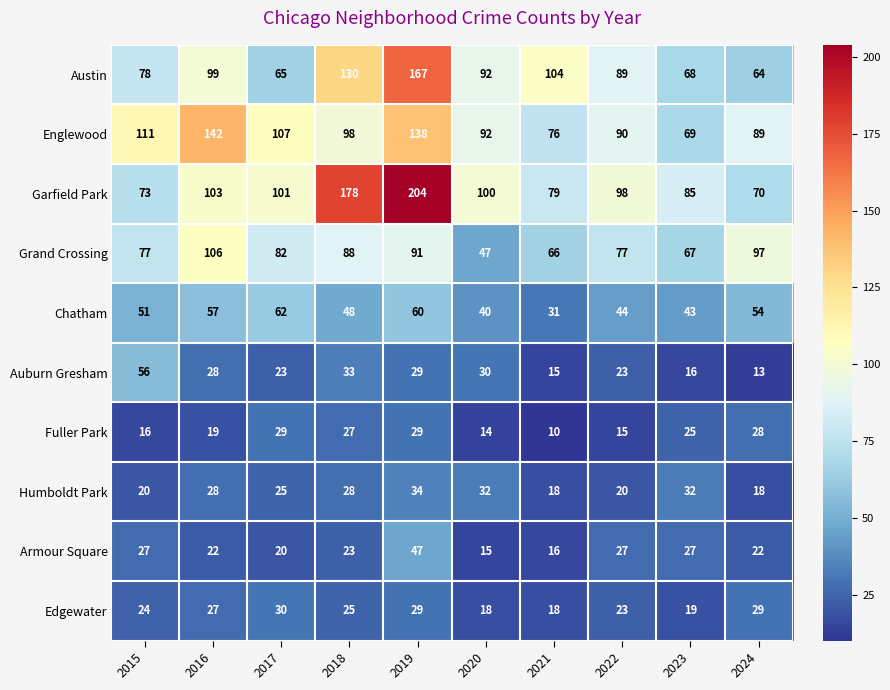

At which category is the sum across all series the highest?

2019